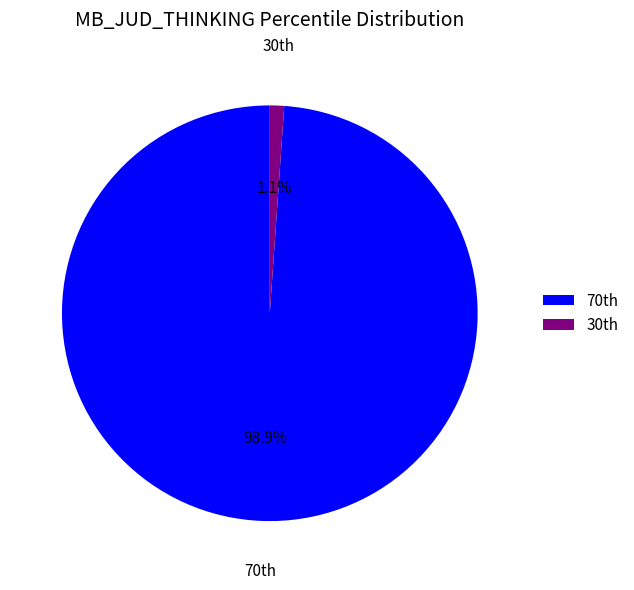

How many segments does this pie chart have?

2